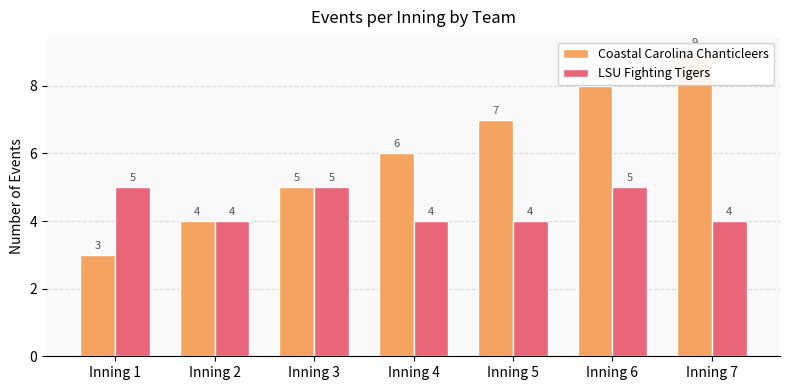

Reading left to right, transcribe all the data shown in this chart.

Coastal Carolina Chanticleers: Inning 1=3	Inning 2=4	Inning 3=5	Inning 4=6	Inning 5=7	Inning 6=8	Inning 7=9
LSU Fighting Tigers: Inning 1=5	Inning 2=4	Inning 3=5	Inning 4=4	Inning 5=4	Inning 6=5	Inning 7=4